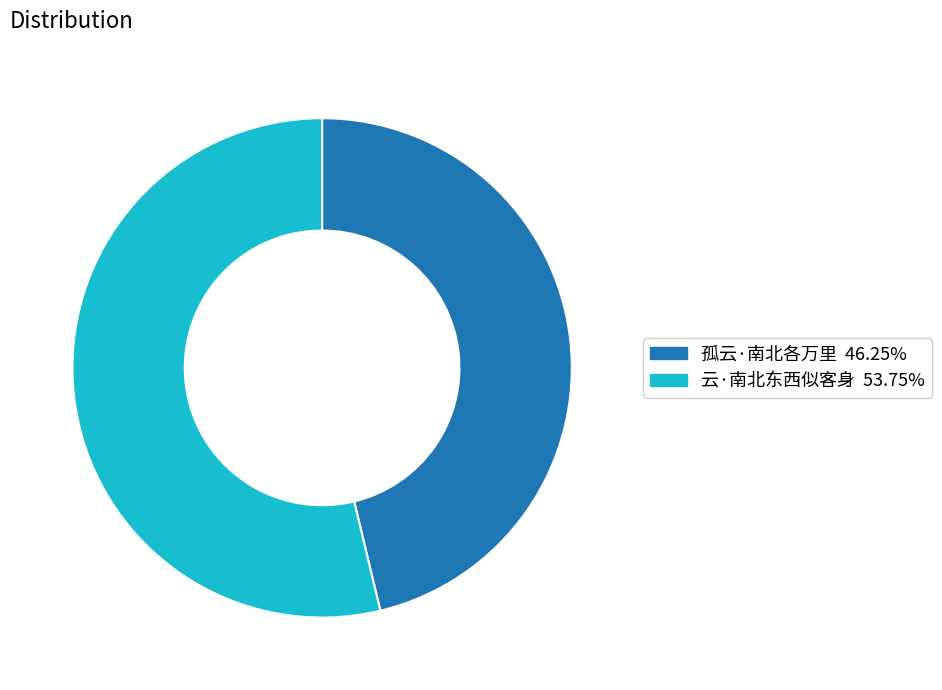

Do 孤云·南北各万里 and 云·南北东西似客身 together represent more than half of the pie?

Yes